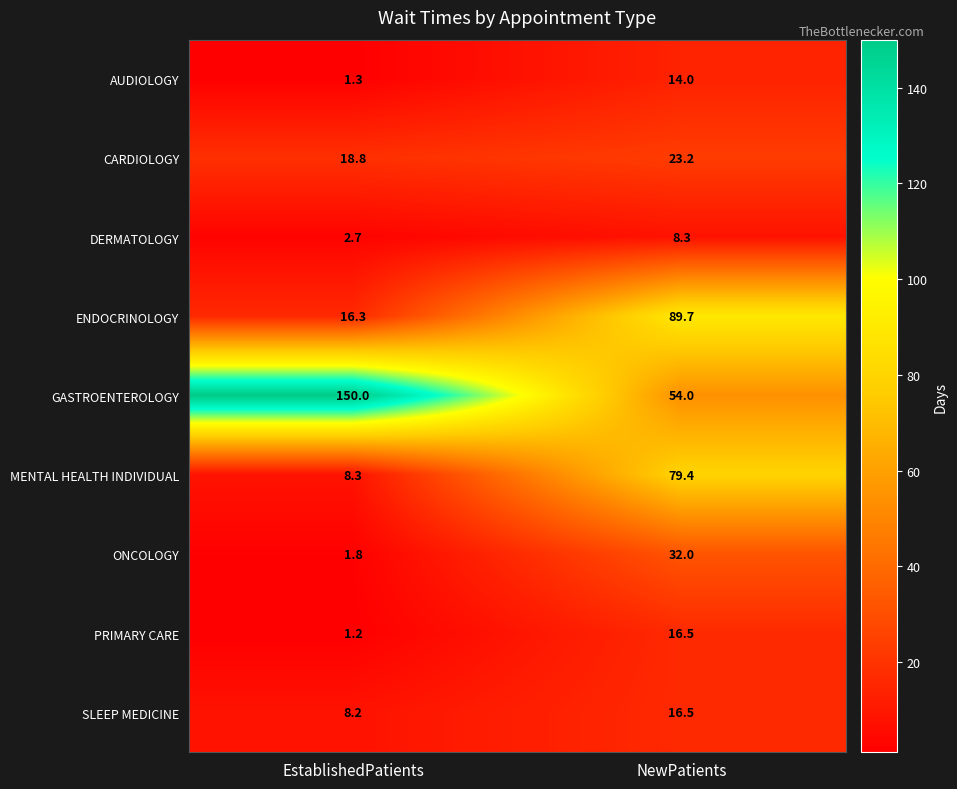

At which category is the sum across all series the highest?

NewPatients